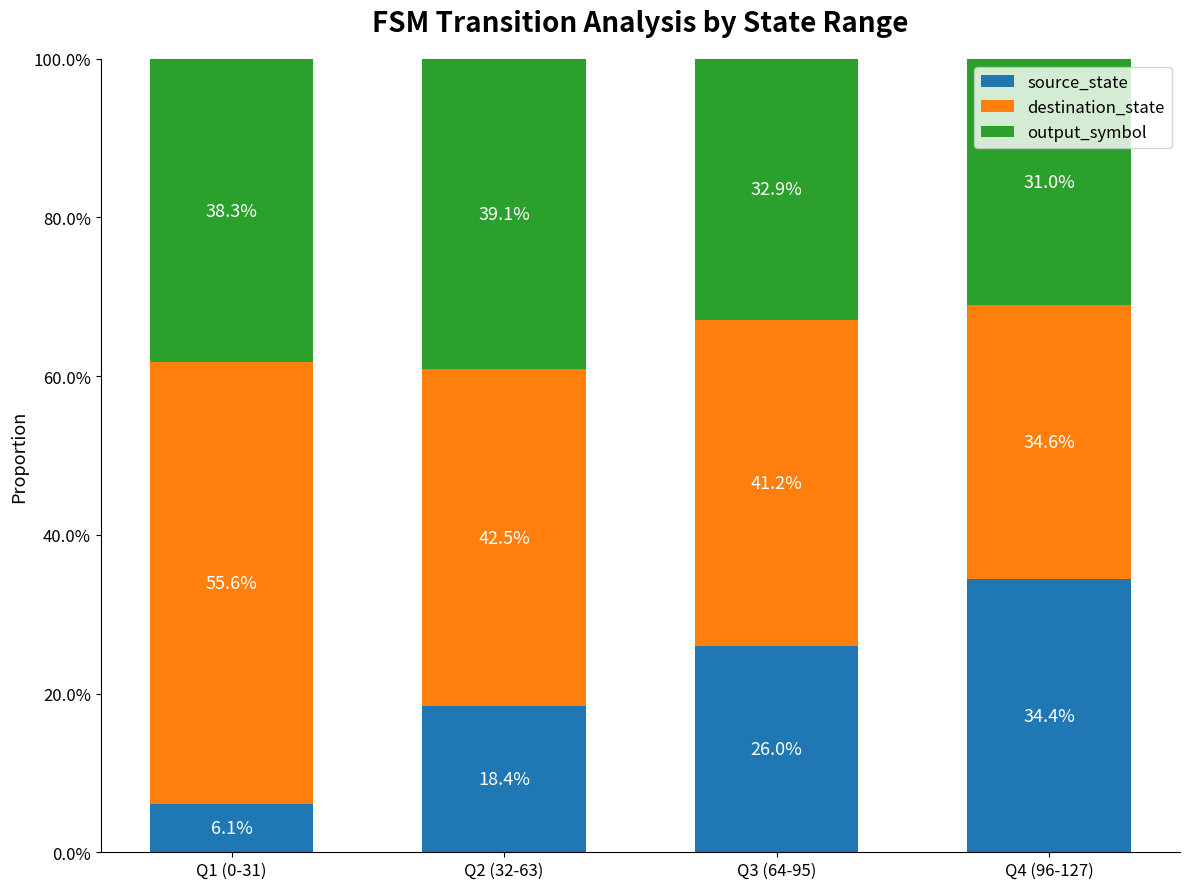

At which label does source_state reach its minimum?

Q1 (0-31)